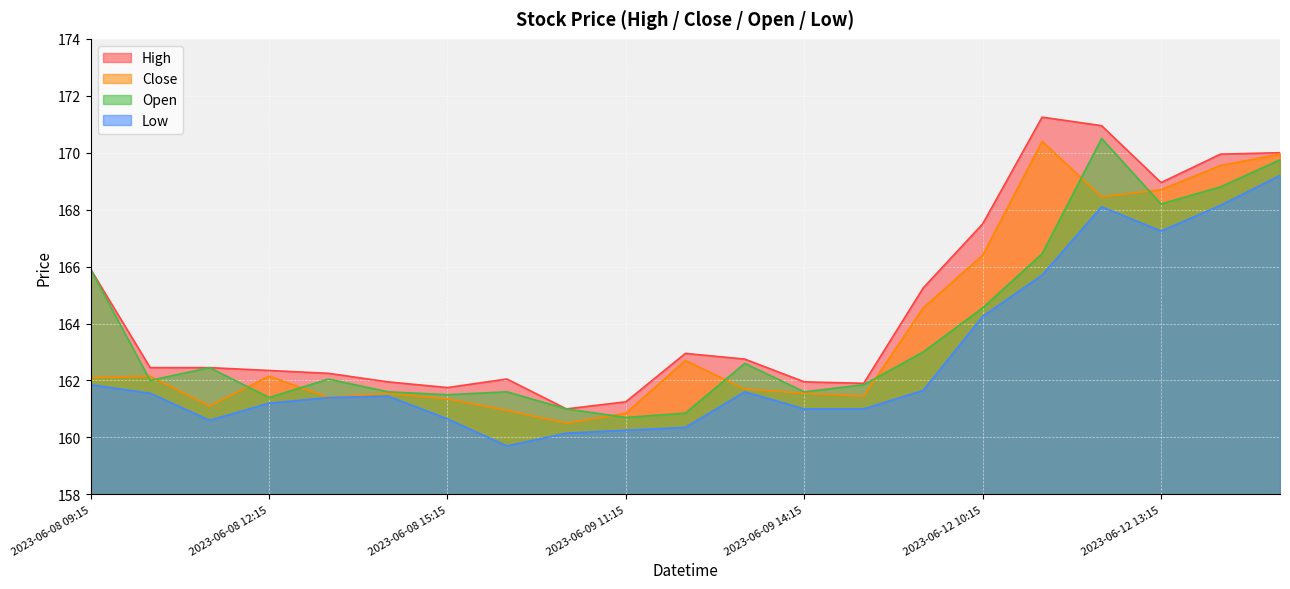

What is the difference between the maximum and minimum values in the High series?

10.2